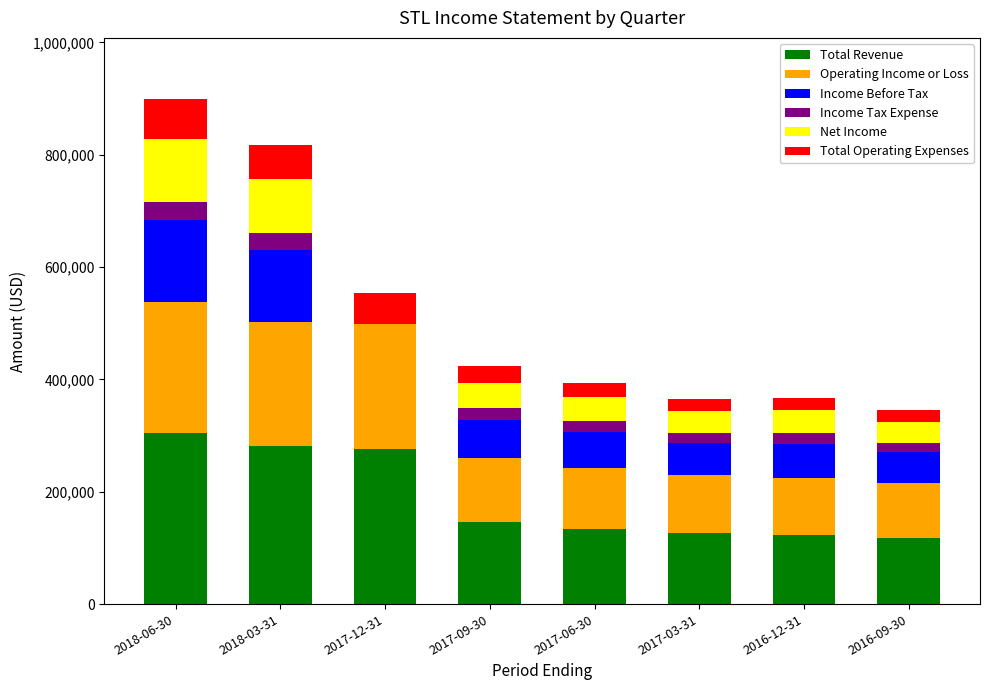

What is the maximum value for Total Revenue?

304900